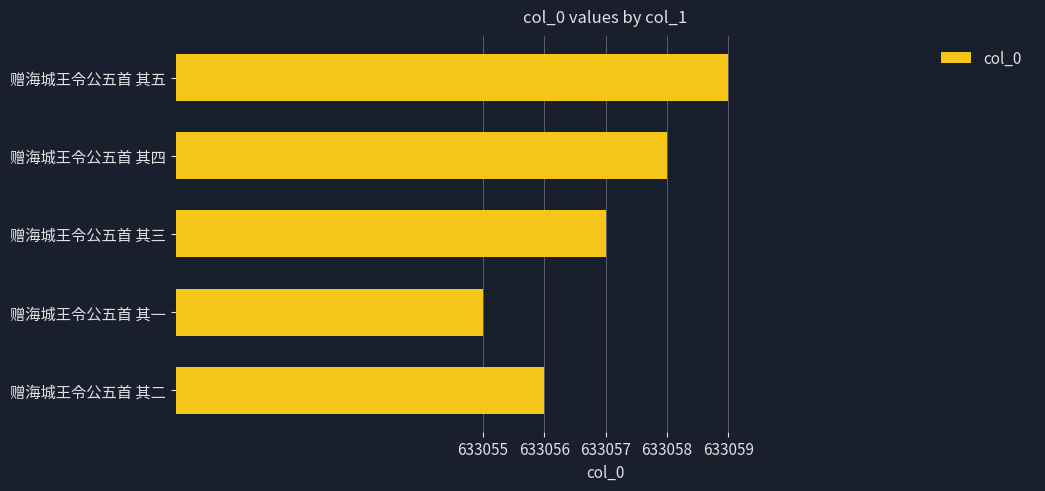

Is it true that the value at 赠海城王令公五首 其三 is 633057?

True